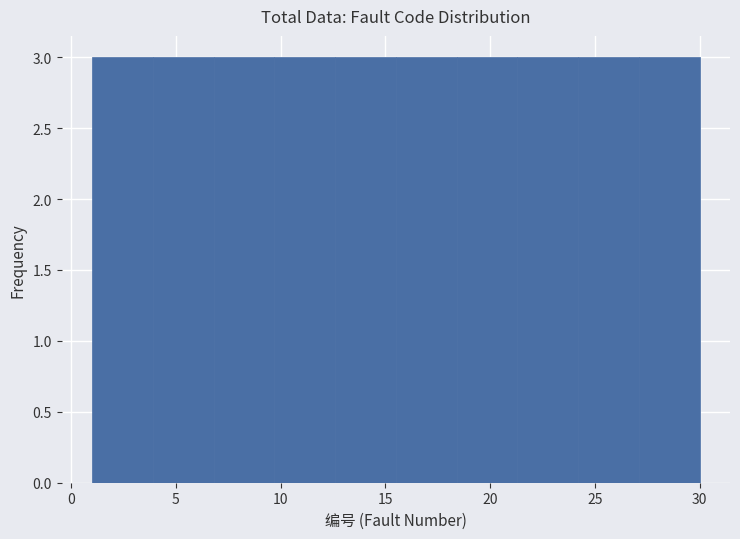

Reading left to right, transcribe this chart: for each bar, give the range it covers on the x-axis and its height. Neither the bar edges nor the heights are printed on the chart, so give them approximately, as read against the axes.

1.0 to 3.9: 3
3.9 to 6.8: 3
6.8 to 9.7: 3
9.7 to 12.6: 3
12.6 to 15.5: 3
15.5 to 18.4: 3
18.4 to 21.3: 3
21.3 to 24.2: 3
24.2 to 27.1: 3
27.1 to 30.0: 3